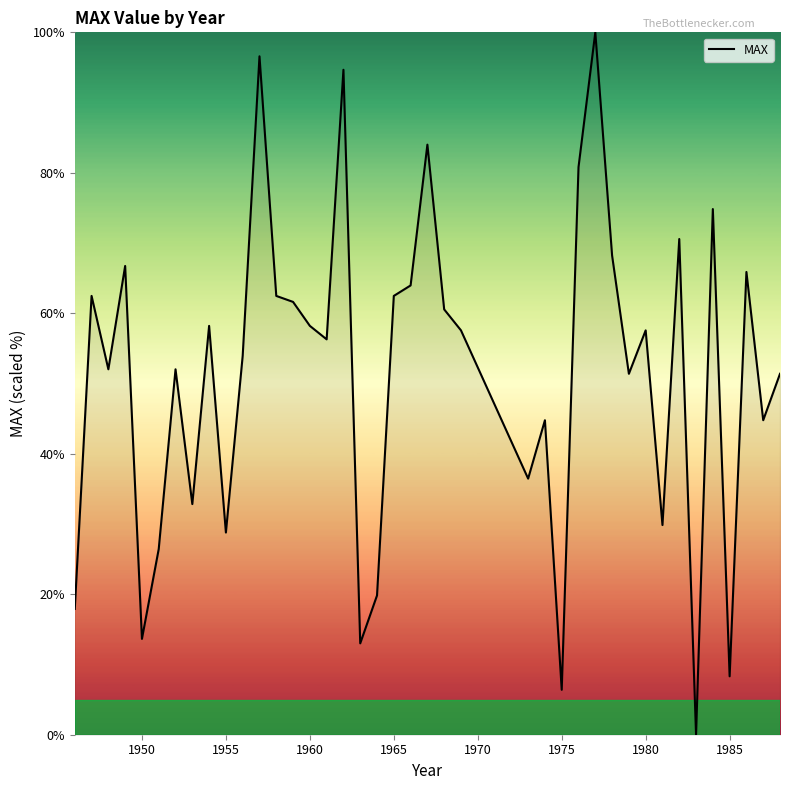

What is the maximum value shown in the chart?

100.0